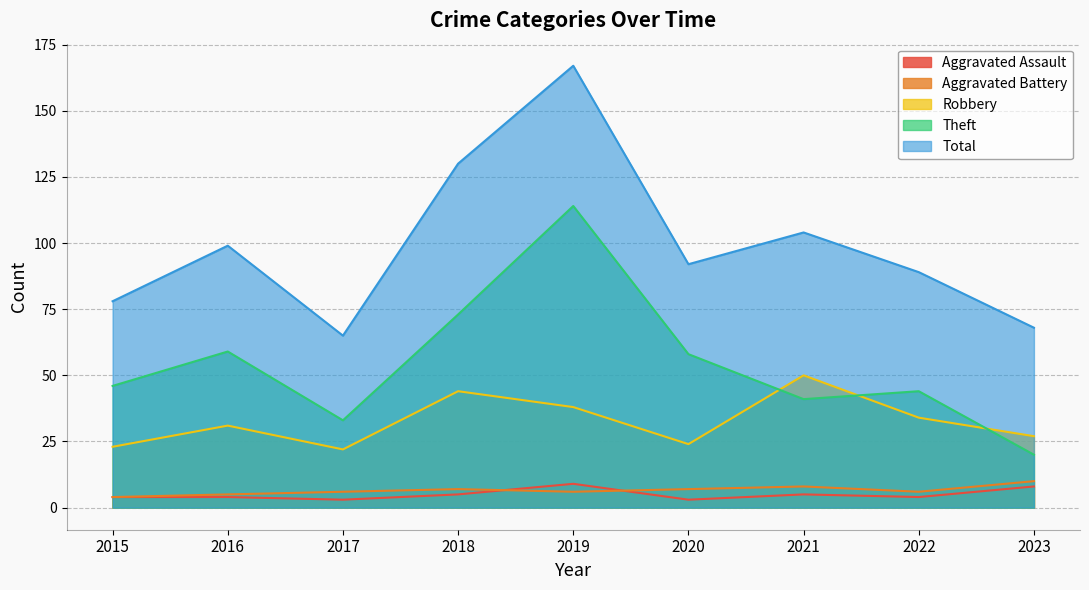

True or false: Aggravated Assault and Theft cross at least once.

False